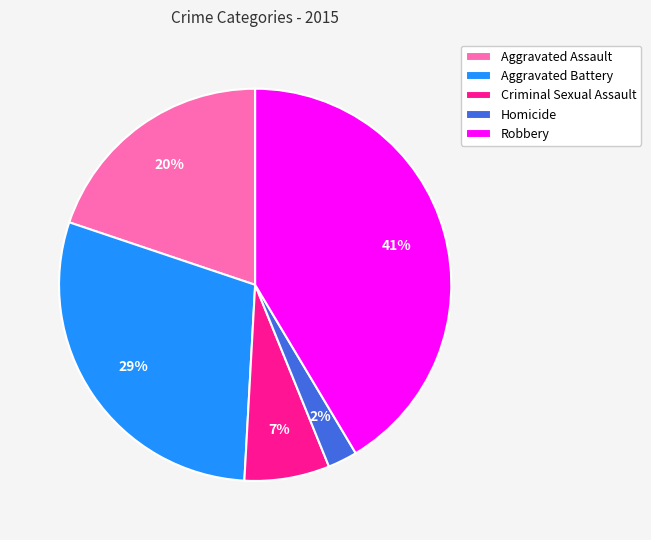

Is the sum of Homicide and Aggravated Battery greater than half?

No